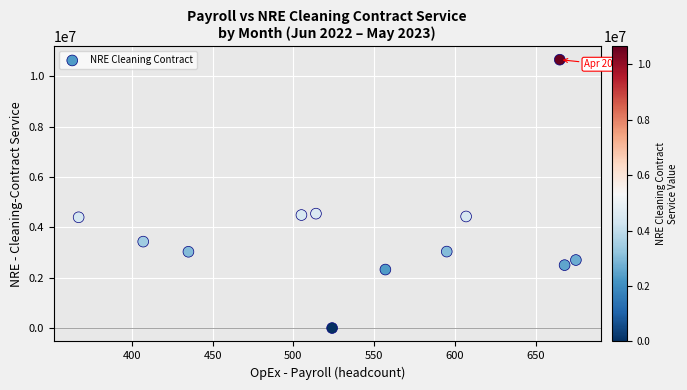

What is the range of X values (max minus min)?

308